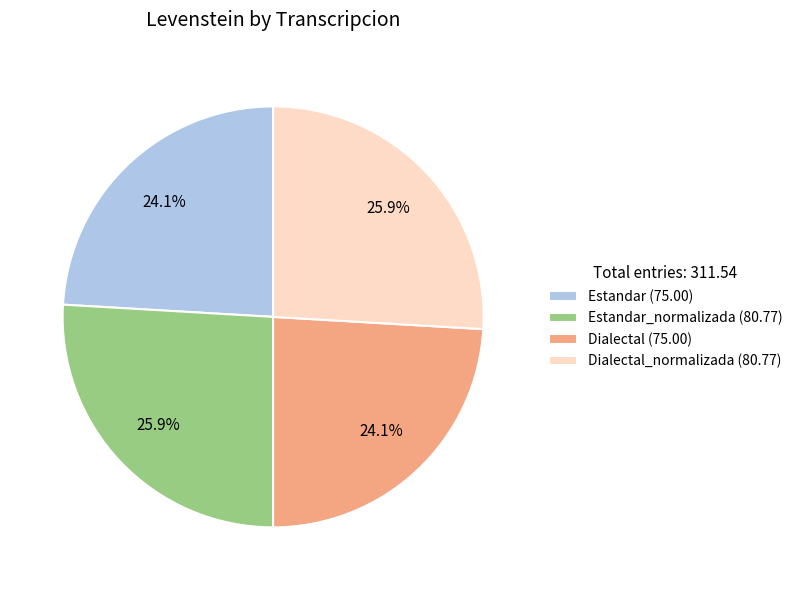

What percentage do Estandar (75.00) and Dialectal_normalizada (80.77) together represent?

50.0%